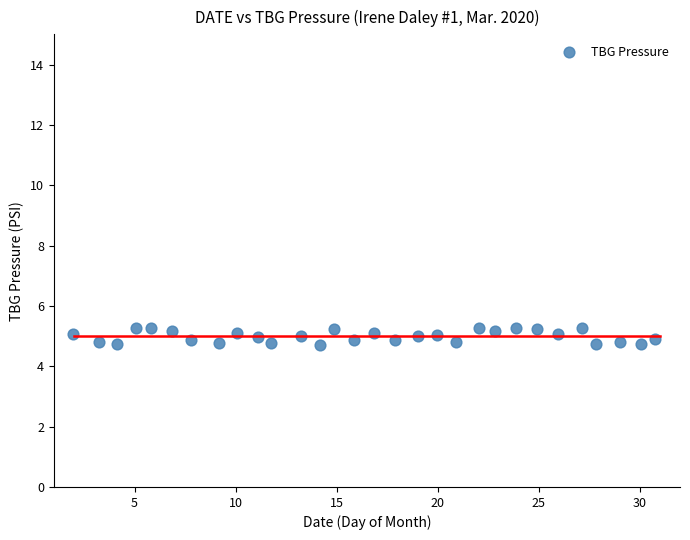

What is the range of X values (max minus min)?

28.8